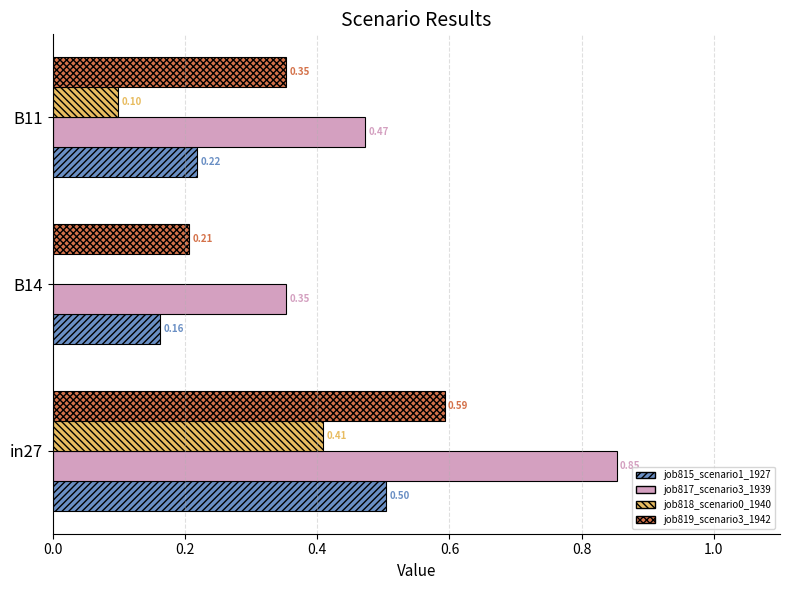

Which series has the largest total across all categories?

job817_scenario3_1939